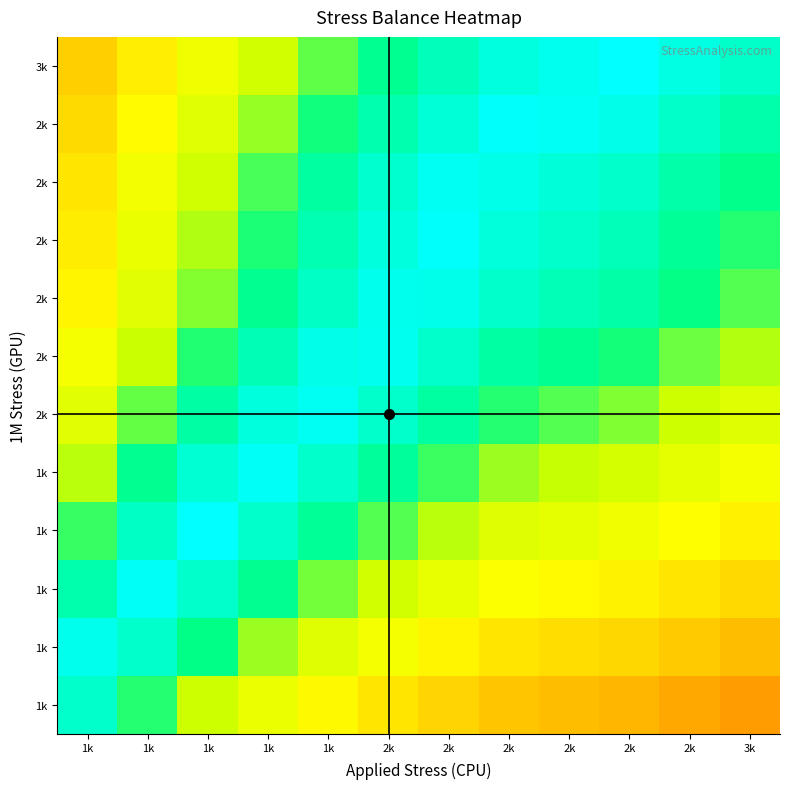

What is the minimum value shown in the chart?

0.3